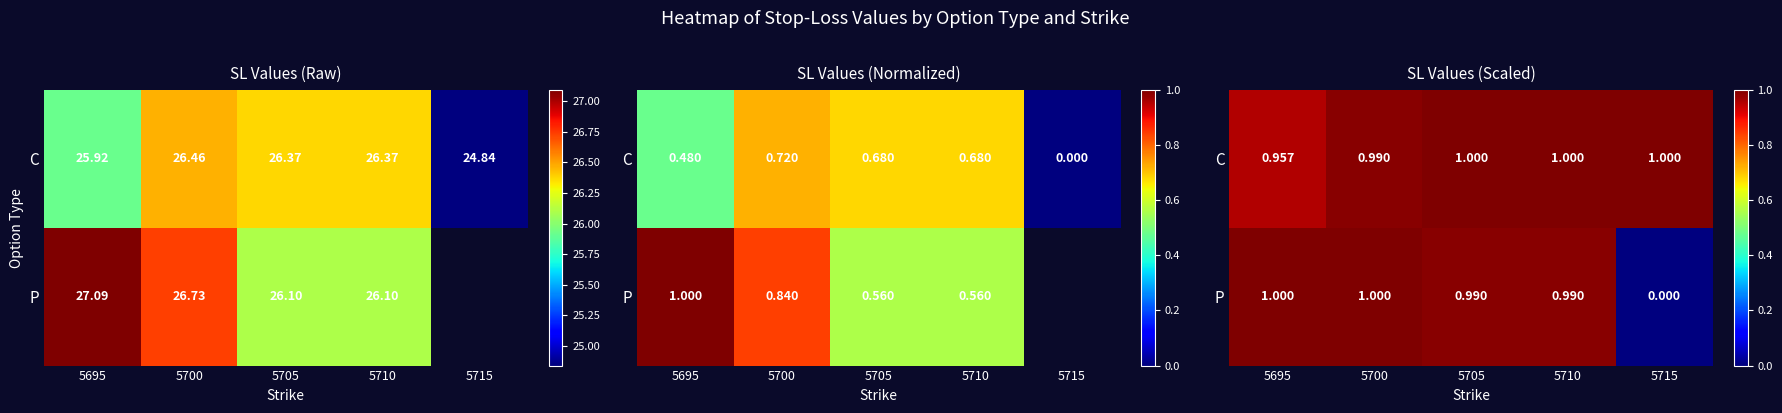

At how many categories does at least one series exceed 0?

5